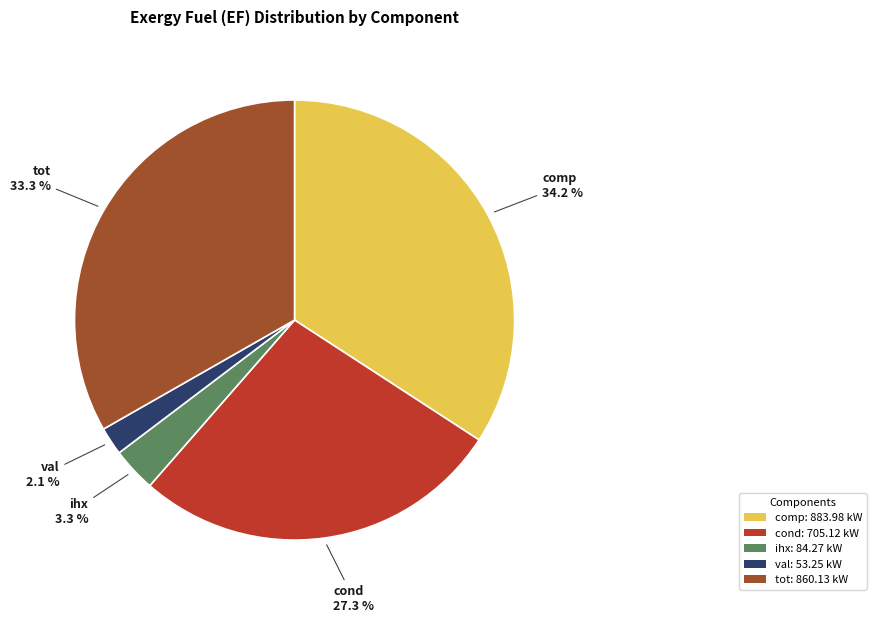

To the nearest percent, what is the difference between the largest and smallest slice percentages?

32%